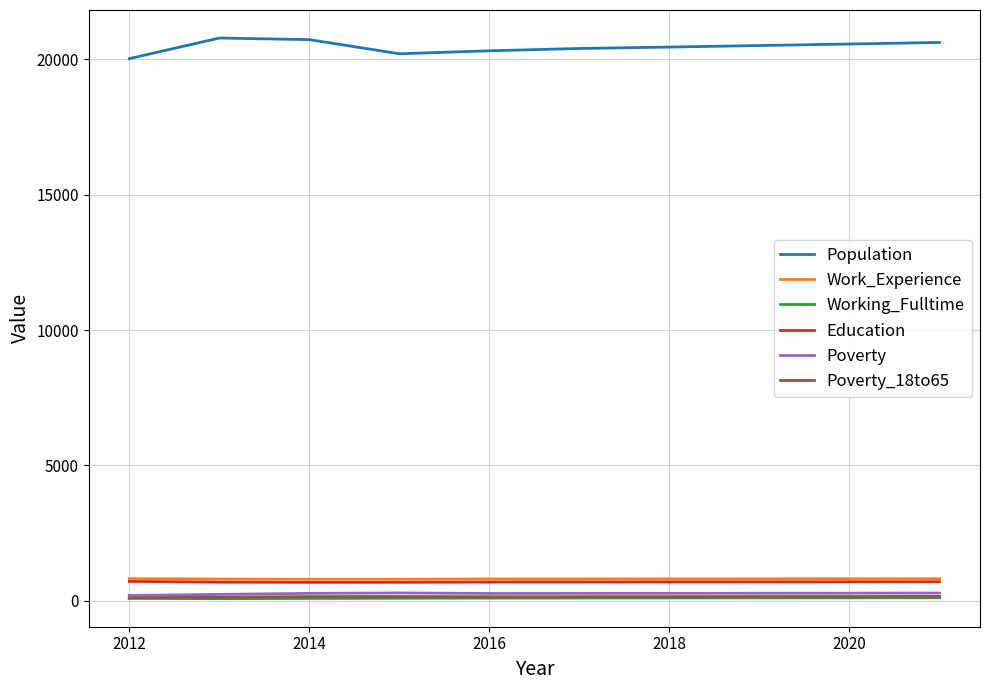

What is the maximum value for Work_Experience?

811